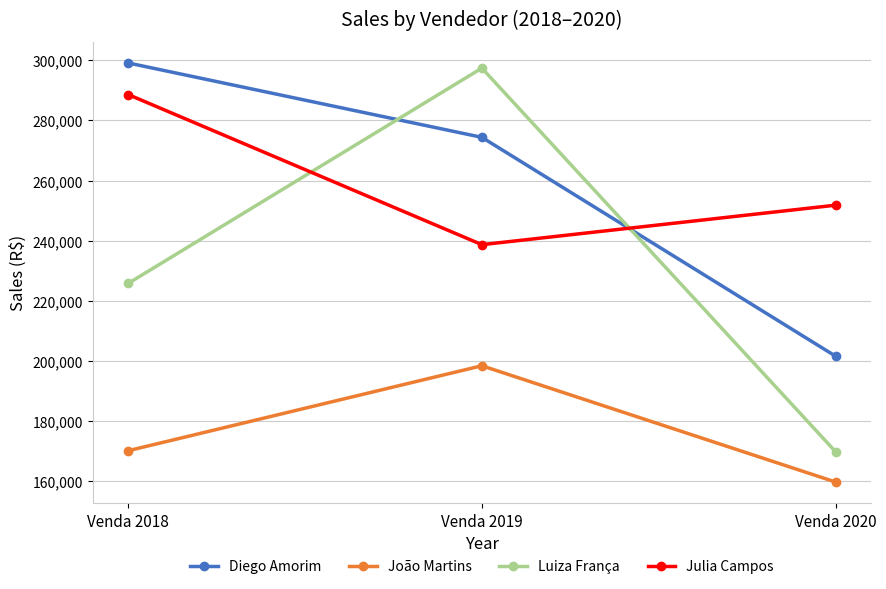

At how many categories does at least one series exceed 167102?

3